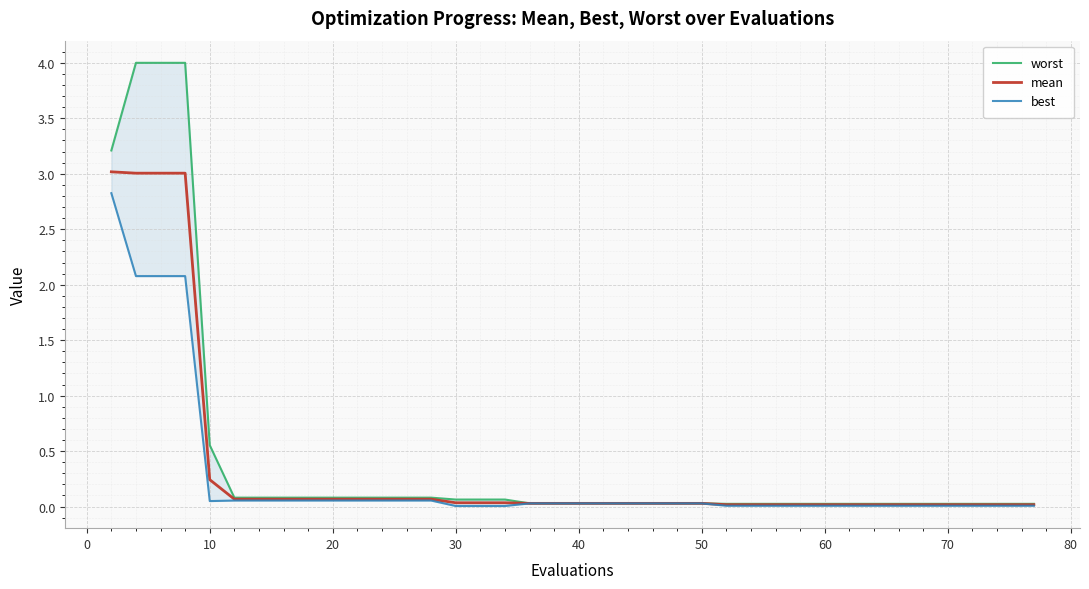

At which label is mean closest to 1?

10